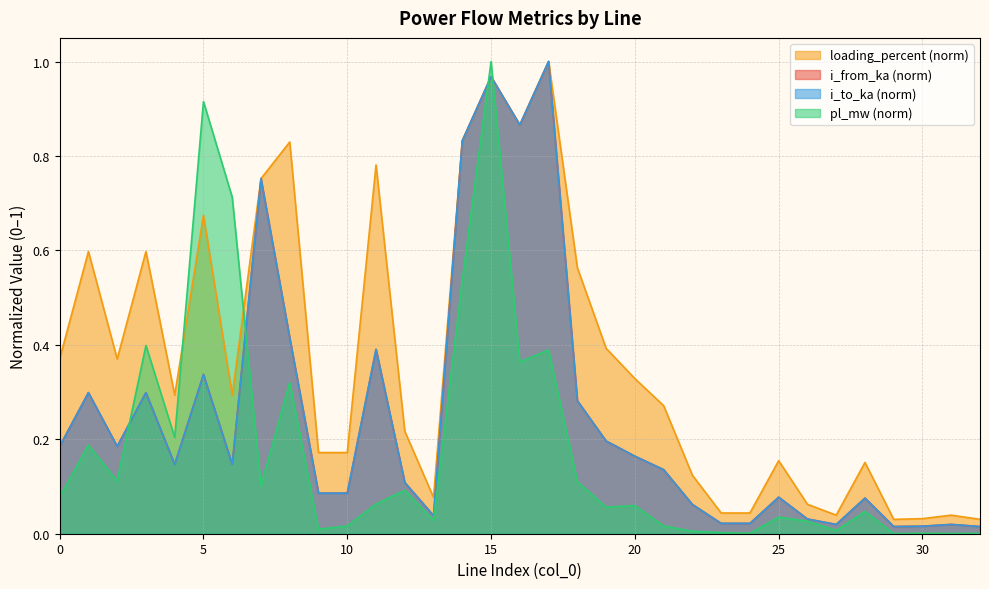

List the series in order of their peak value, lowest first.

pl_mw, i_from_ka, i_to_ka, loading_percent